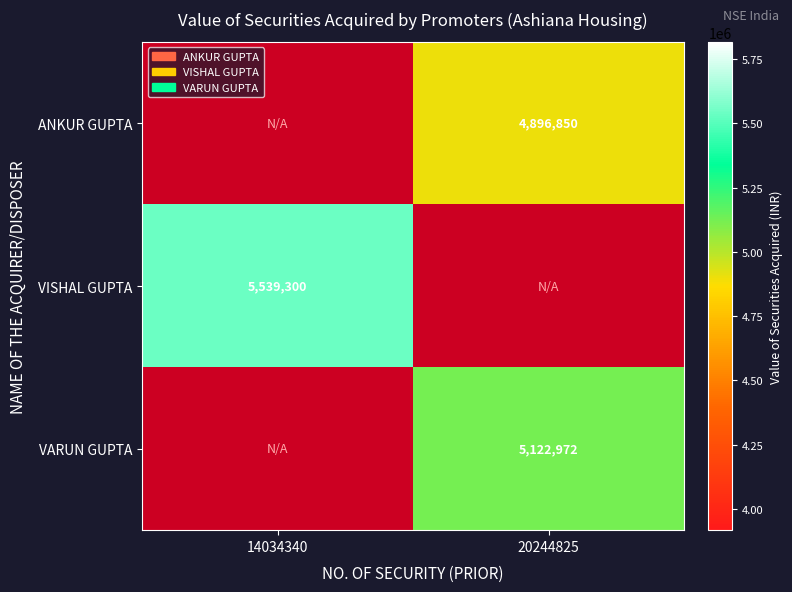

The value of VARUN GUPTA at 20244825 is 8198757. True or false?

False